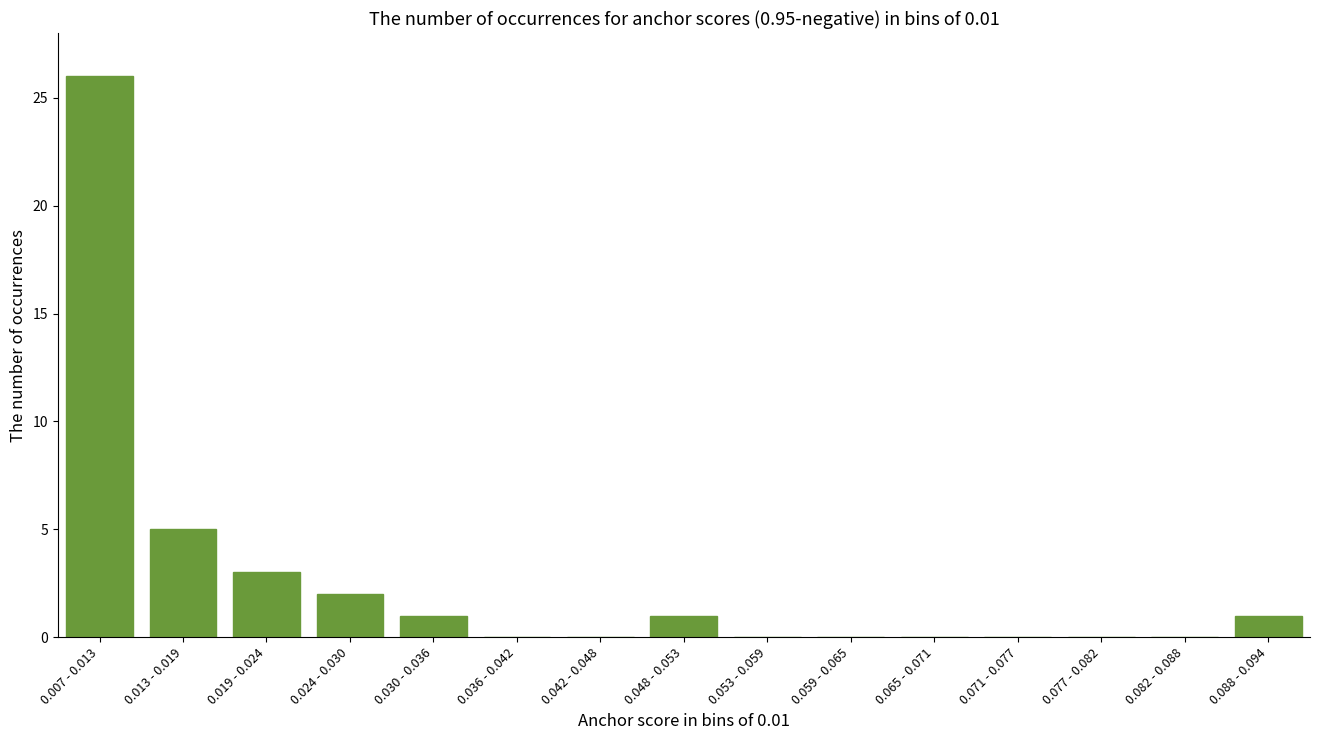

Reading right to left, list all the values displayed in this chart.

0.088 - 0.094=1	0.082 - 0.088=0	0.077 - 0.082=0	0.071 - 0.077=0	0.065 - 0.071=0	0.059 - 0.065=0	0.053 - 0.059=0	0.048 - 0.053=1	0.042 - 0.048=0	0.036 - 0.042=0	0.030 - 0.036=1	0.024 - 0.030=2	0.019 - 0.024=3	0.013 - 0.019=5	0.007 - 0.013=26